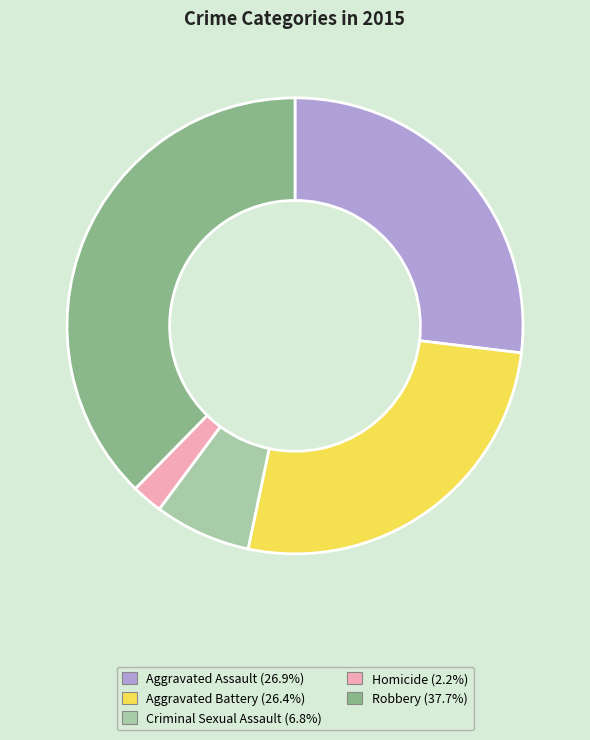

What is the ratio of the value at Aggravated Battery (26.4%) to the value at Aggravated Assault (26.9%)?

1.0